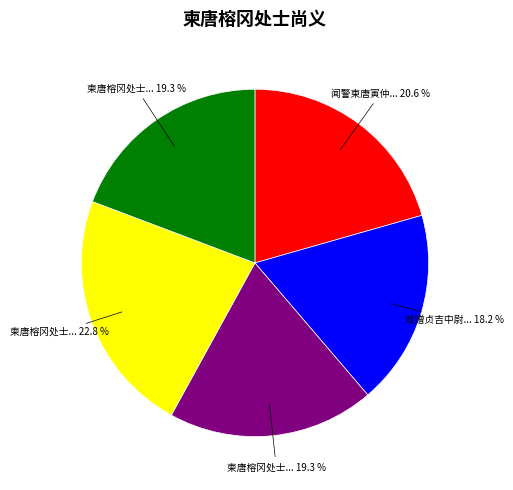

Is there a majority slice in this chart?

No